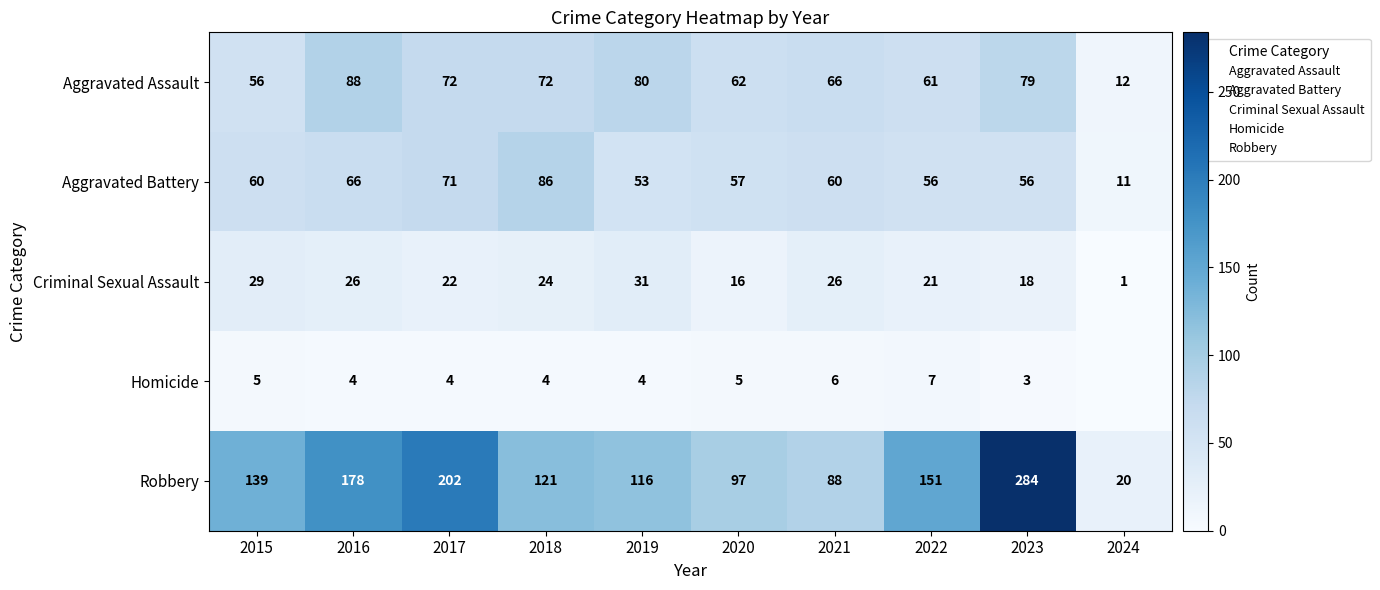

What is the total value across all series at 2022?

296